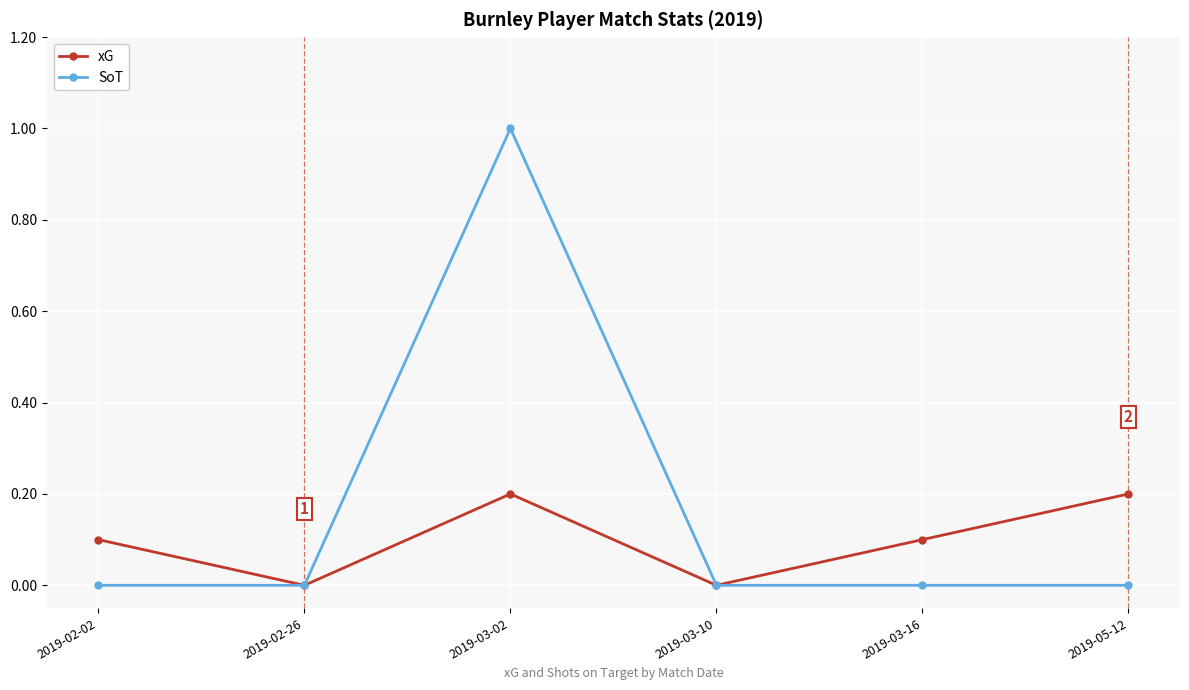

At 2019-03-02, list the series in order from smallest to largest.

xG, SoT